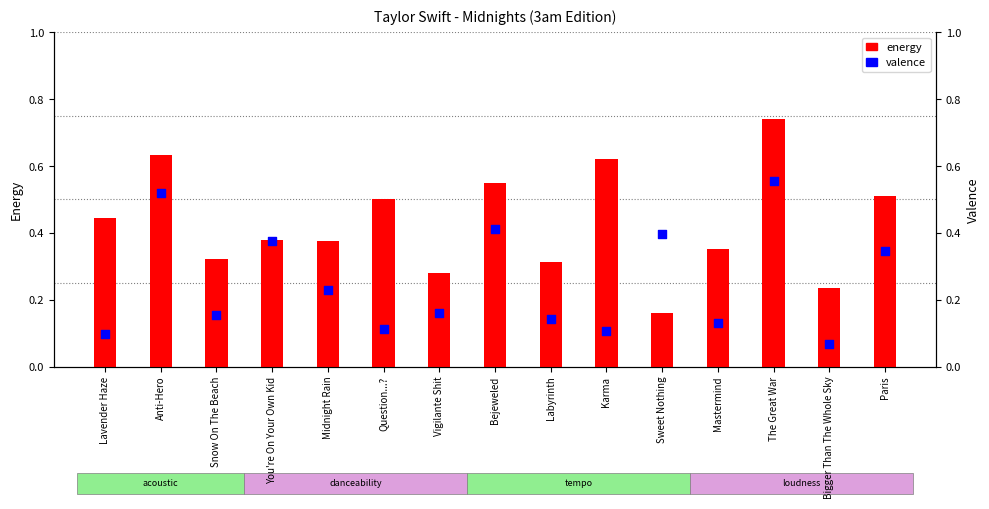

Which series reaches the maximum Y coordinate?

energy